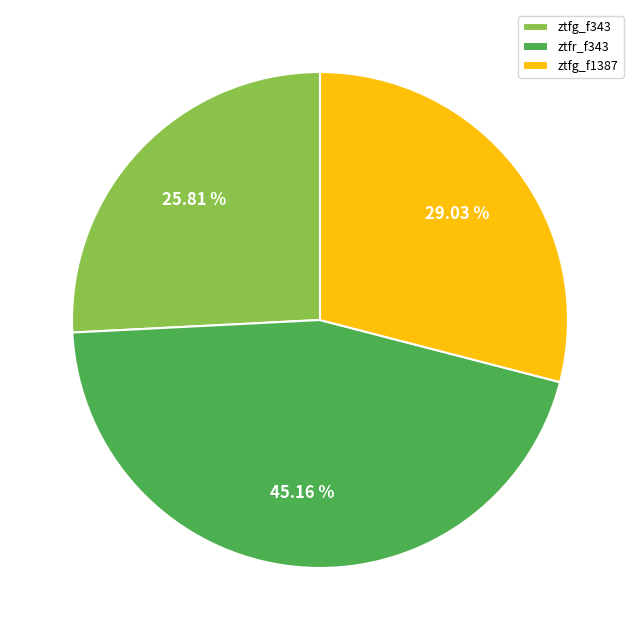

How many segments does this pie chart have?

3